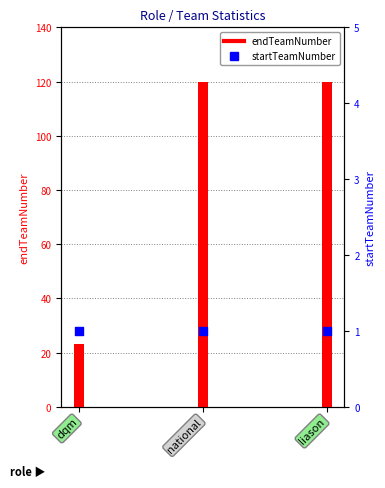

Which series has the widest spread of Y values?

endTeamNumber